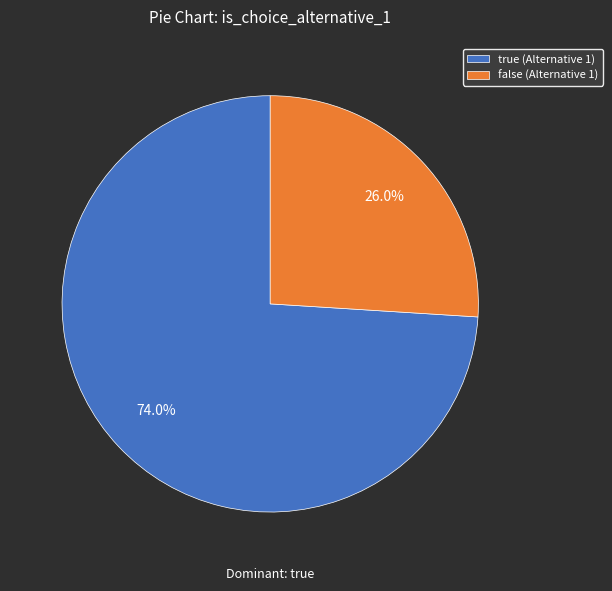

What percentage is the true slice, to the nearest percent?

74%